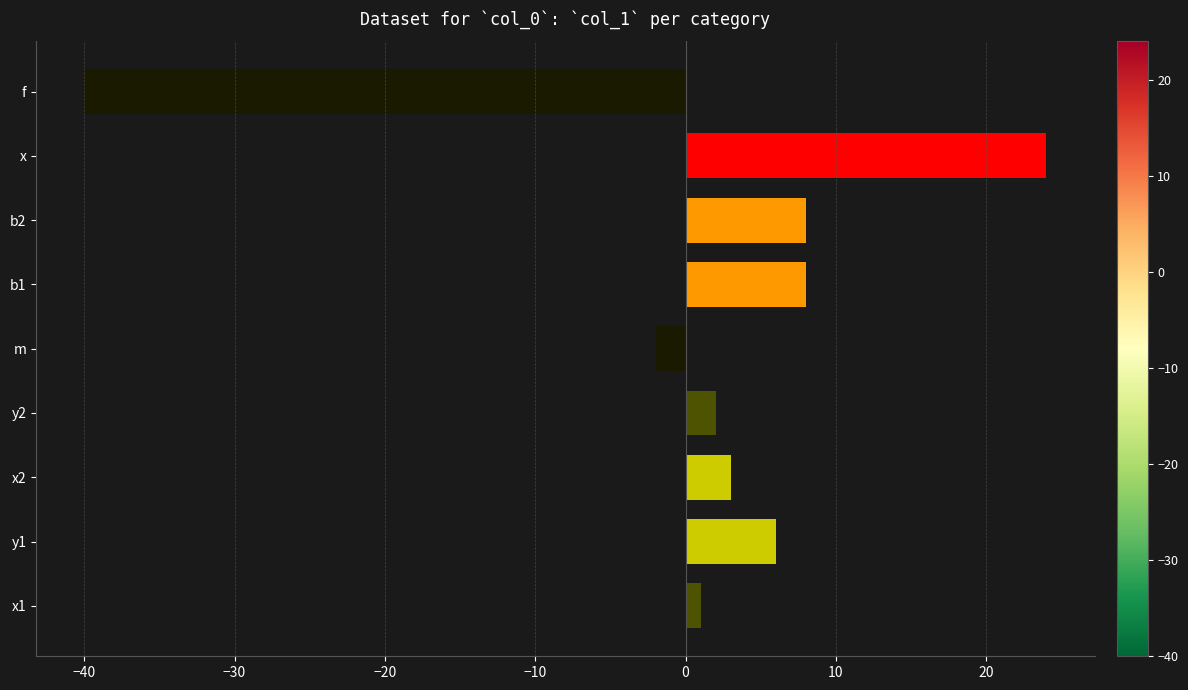

What is the difference between the maximum and minimum values?

64